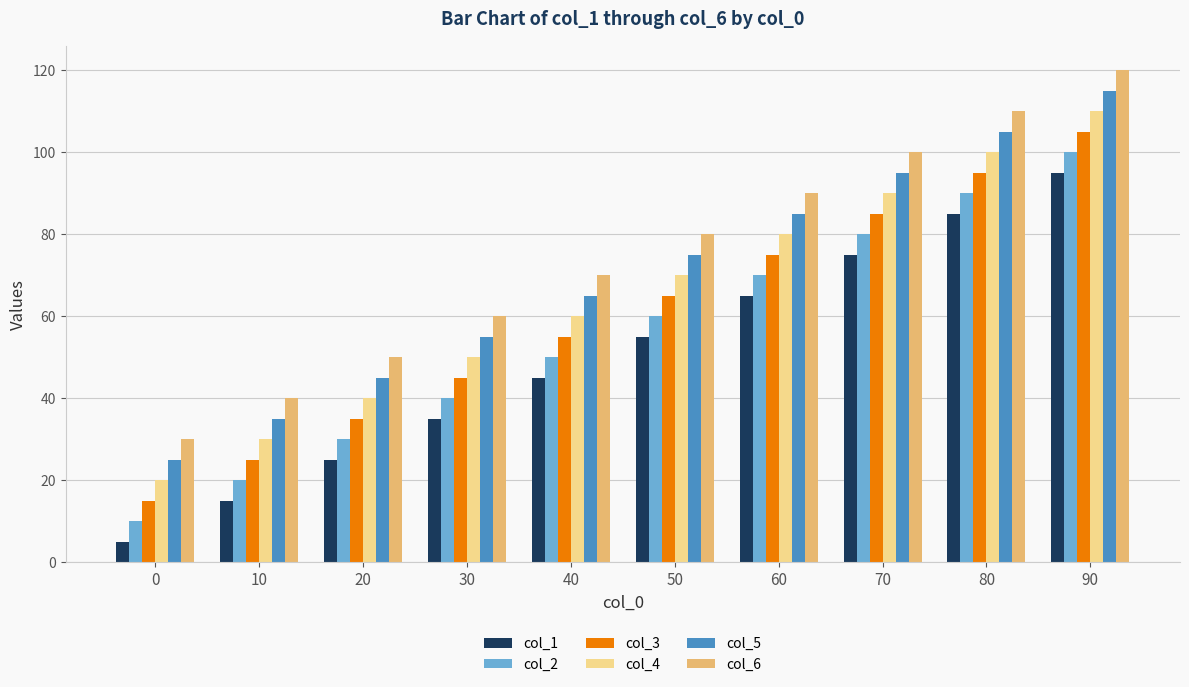

Rank the series by their average value, from highest to lowest.

col_6, col_5, col_4, col_3, col_2, col_1